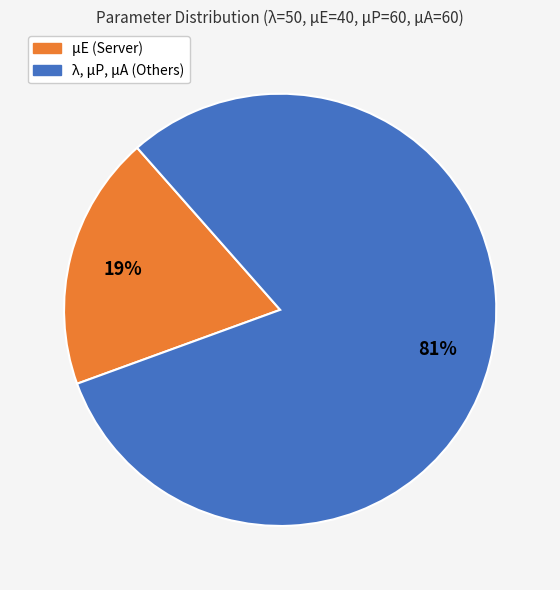

To the nearest percent, what is the average slice percentage?

50%